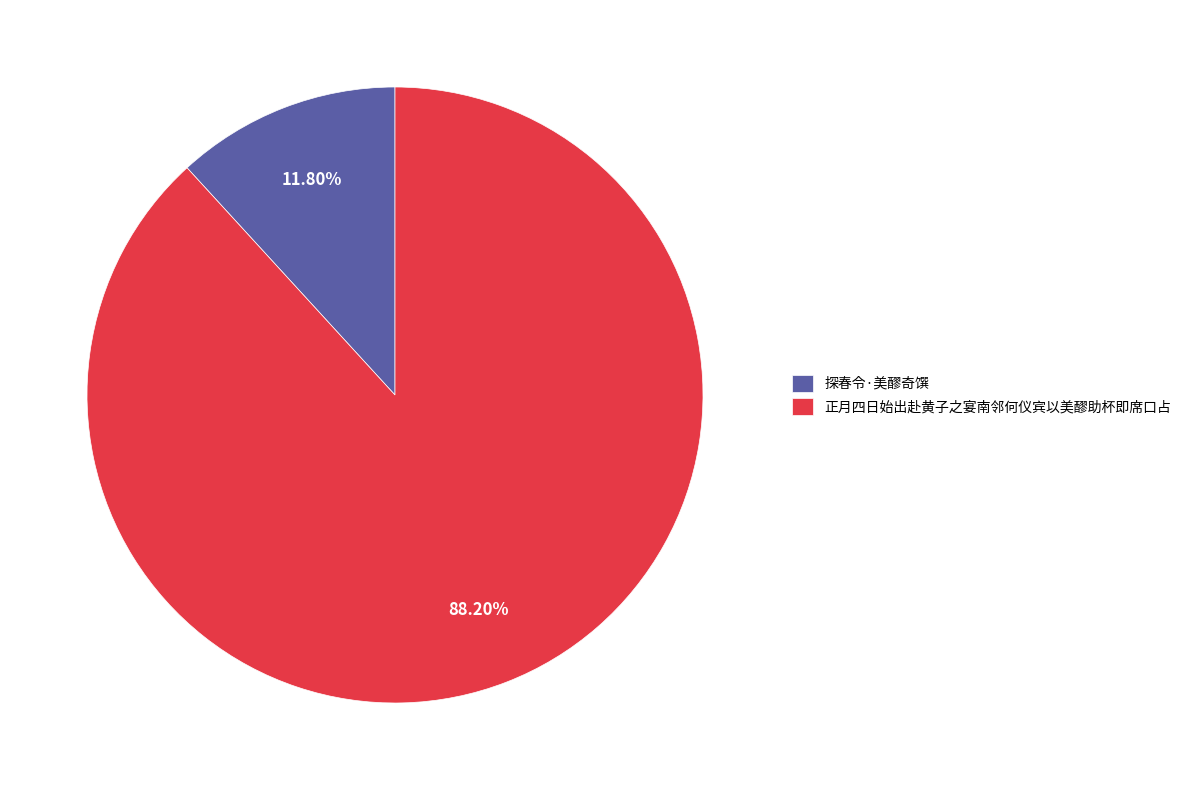

True or false: 探春令·美醪奇馔 accounts for 1% of the total.

False